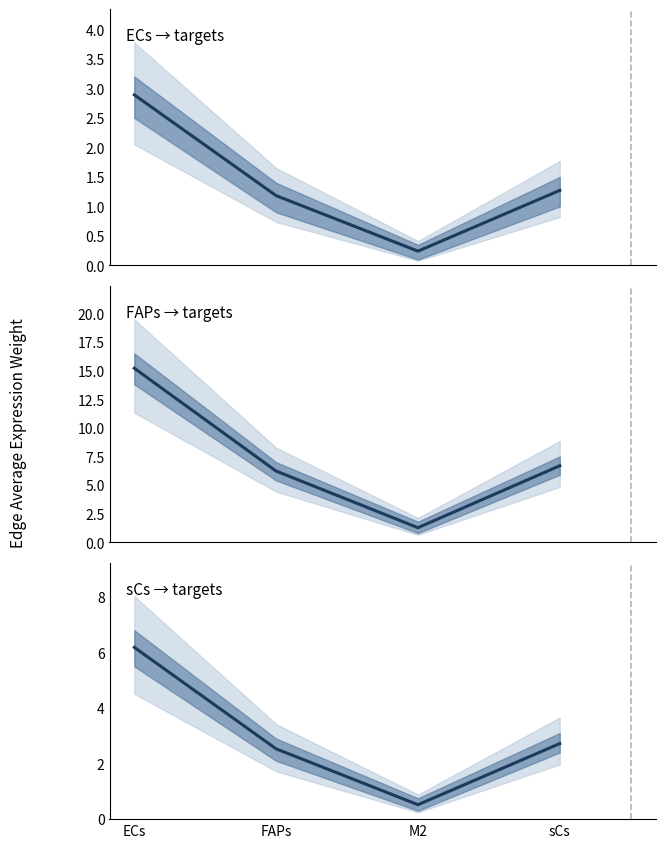

What position from the left is sCs?

4